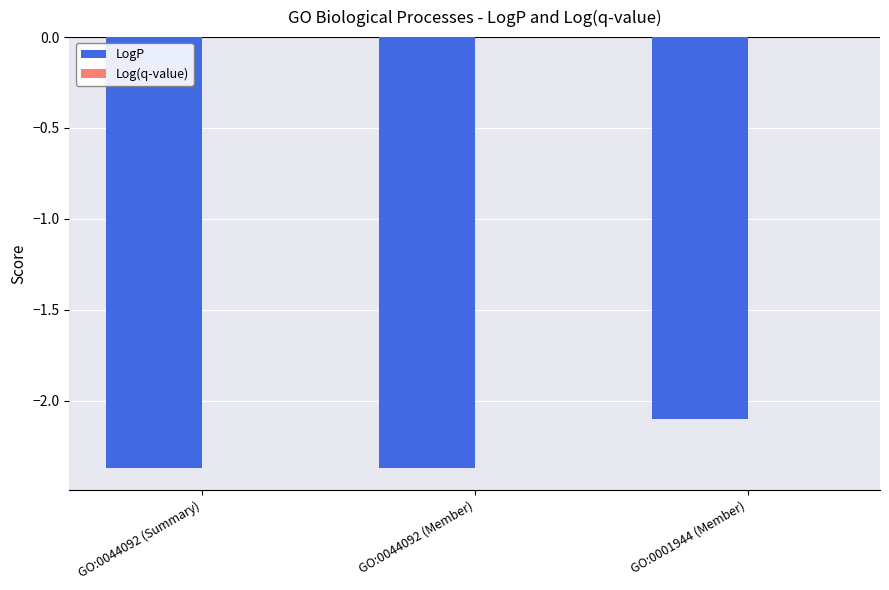

What is the label of the 1st bar from the right?

GO:0001944 (Member)